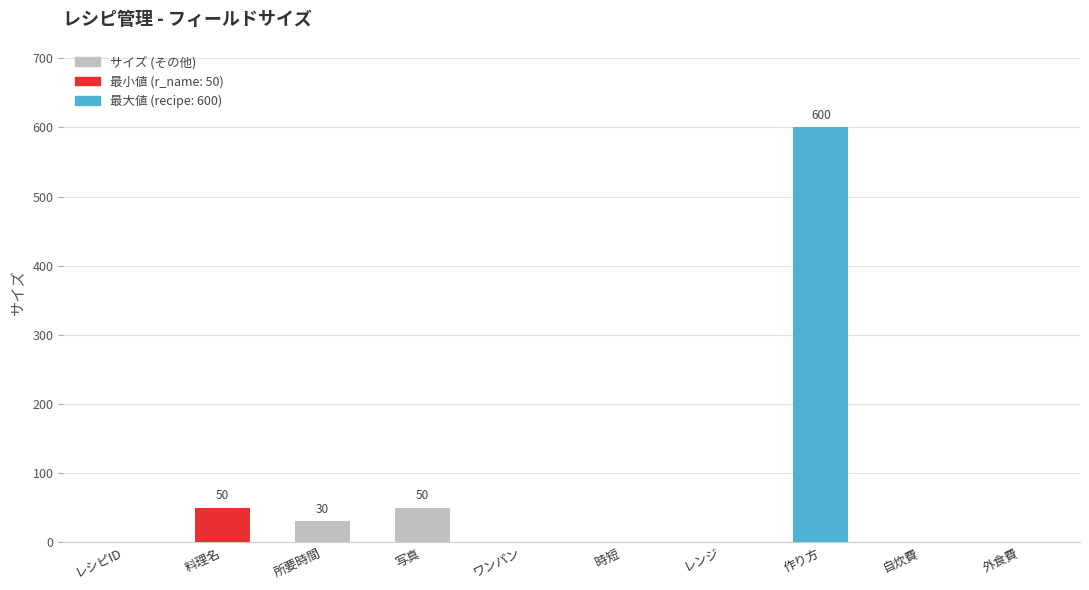

What is the maximum value shown in the chart?

600